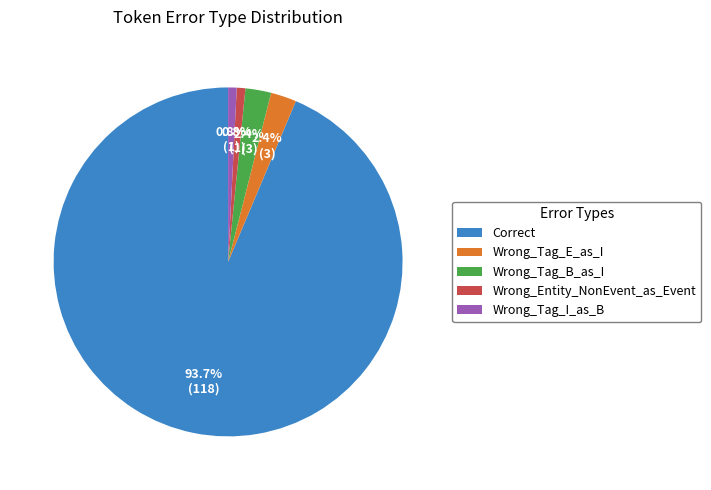

Does any single category account for the majority?

Yes